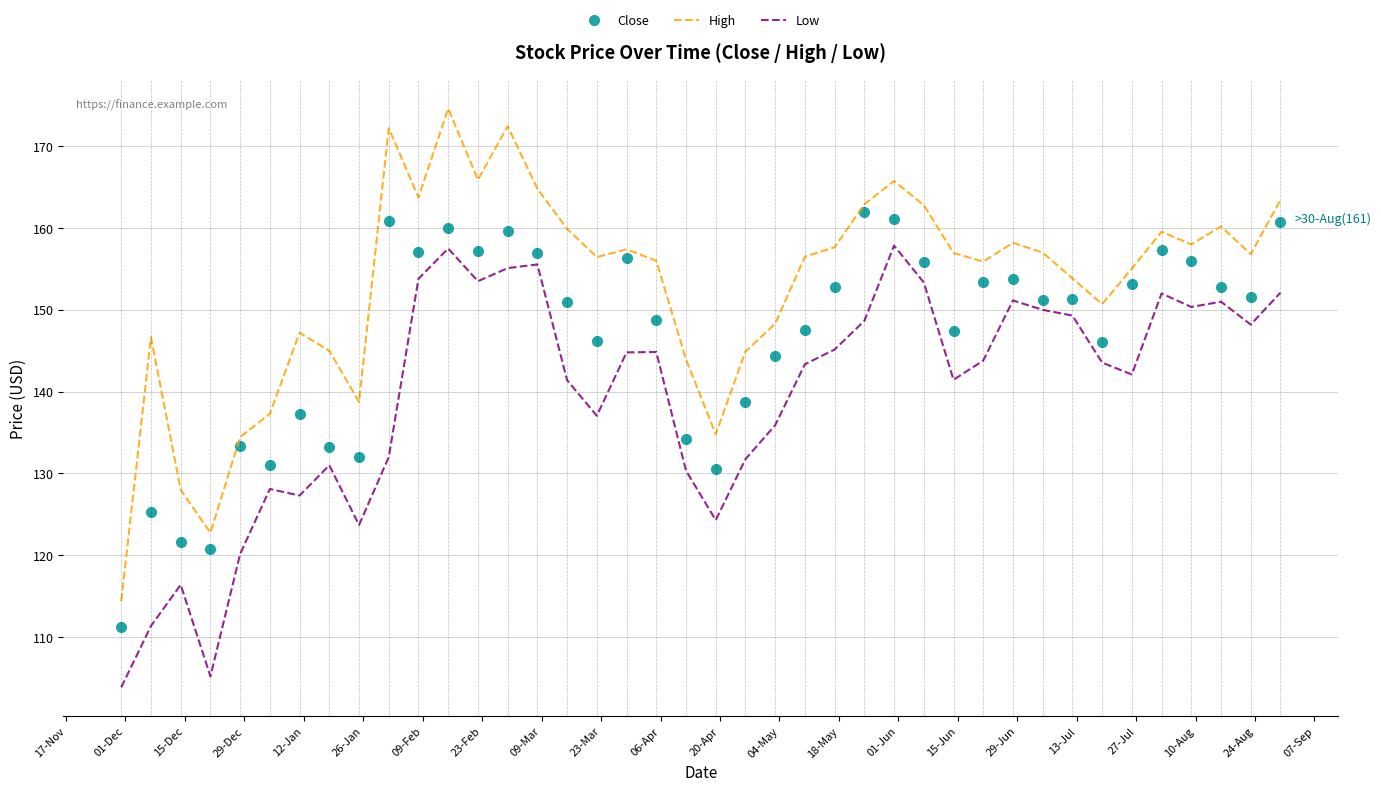

What is the minimum value shown in the chart?

103.8